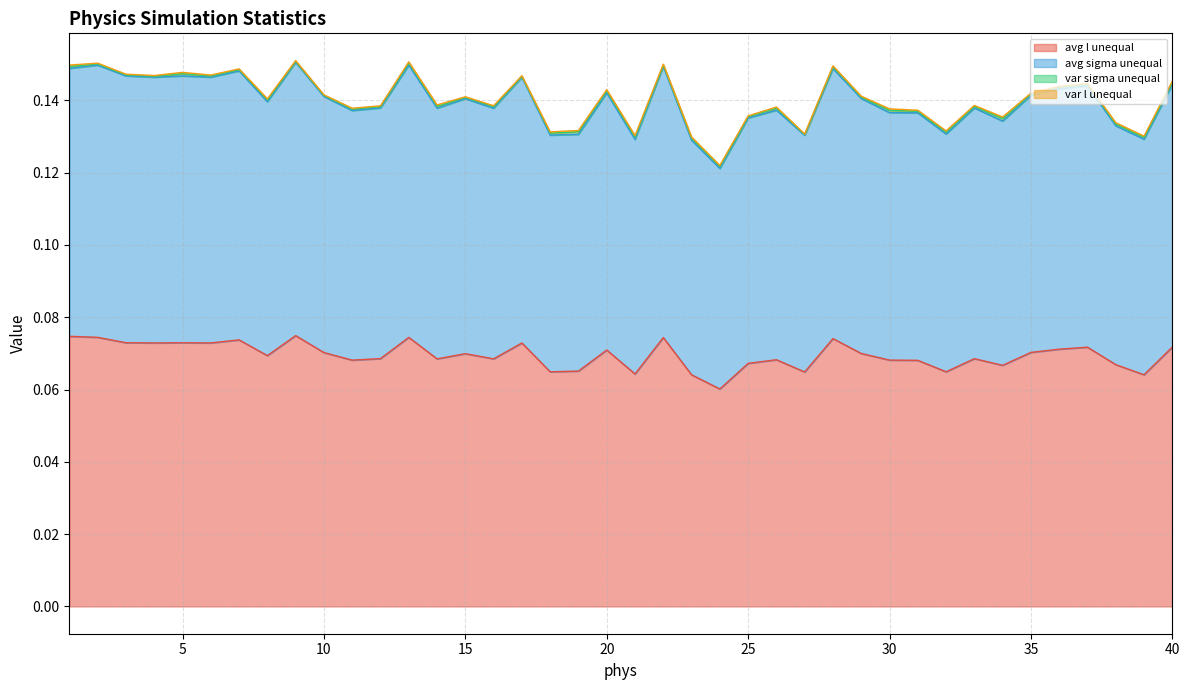

What is the lowest value of the avg l unequal series?

0.1